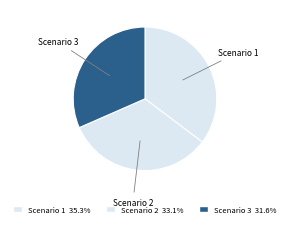

Count the number of slices in the pie.

3